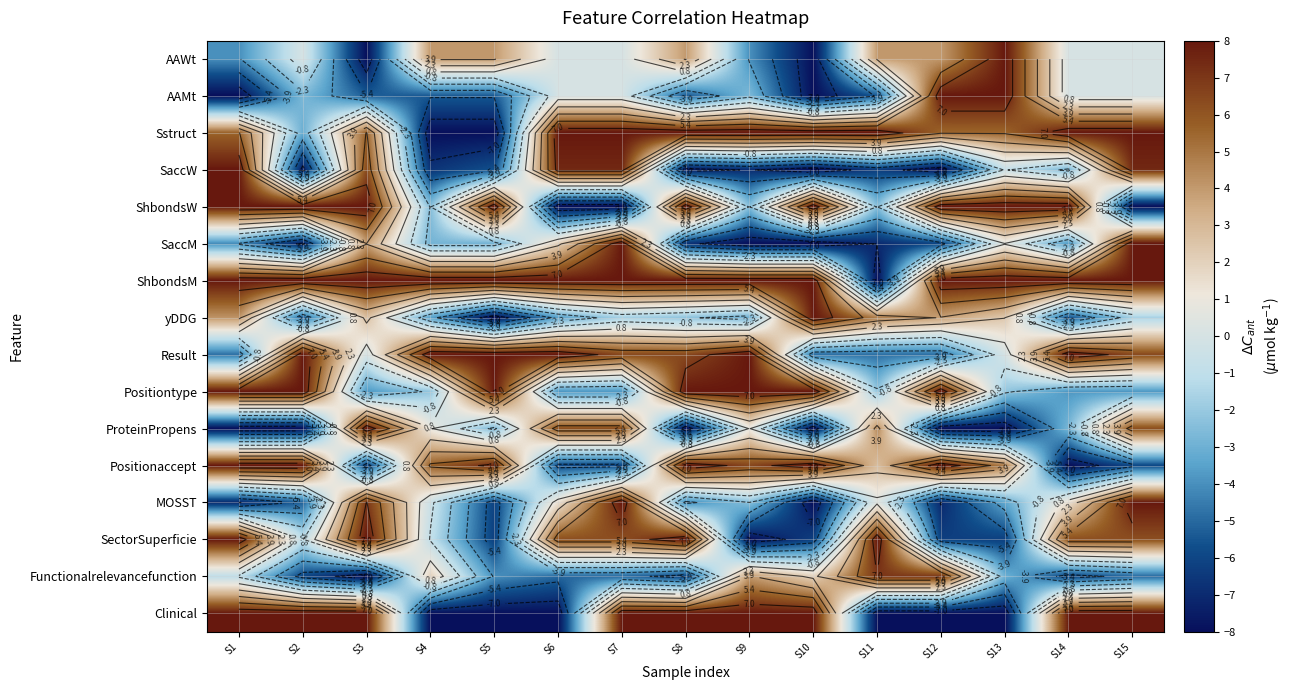

Which series has the largest range (max minus min)?

AAWt